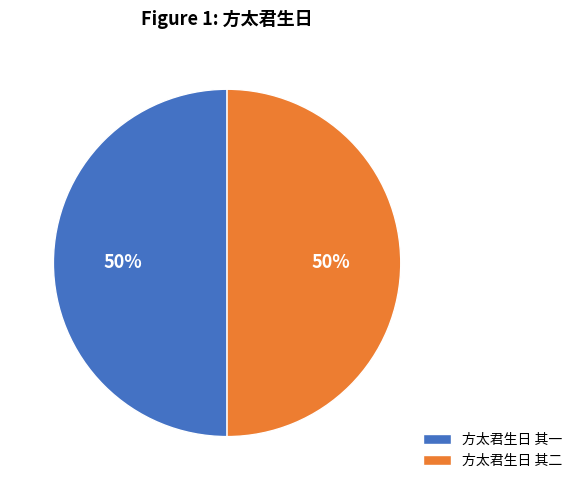

Approximately how many times larger is the value at 方太君生日 其二 compared to 方太君生日 其一?

1.0